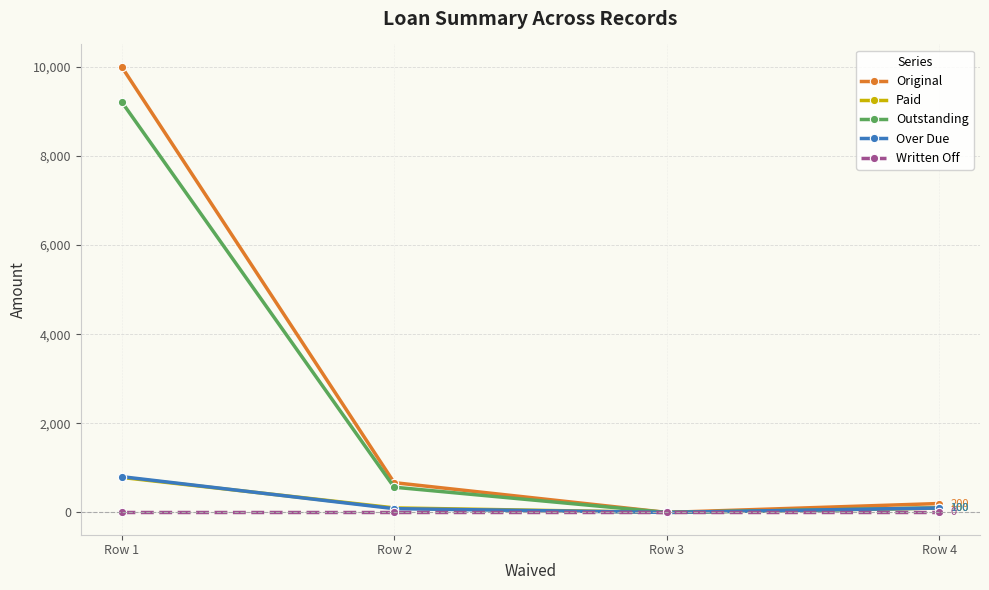

At which label does Paid reach its peak?

Row 1